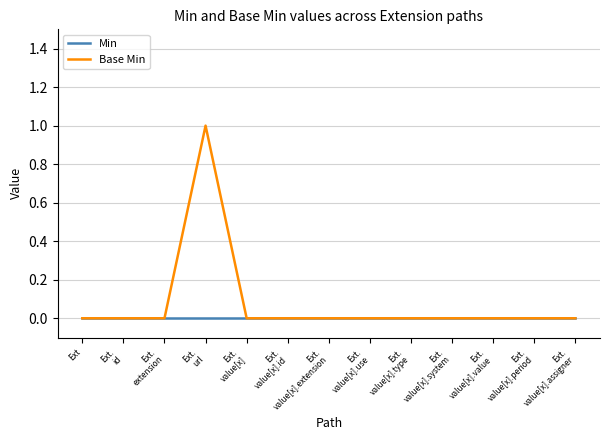

How many lines are shown in the chart?

2